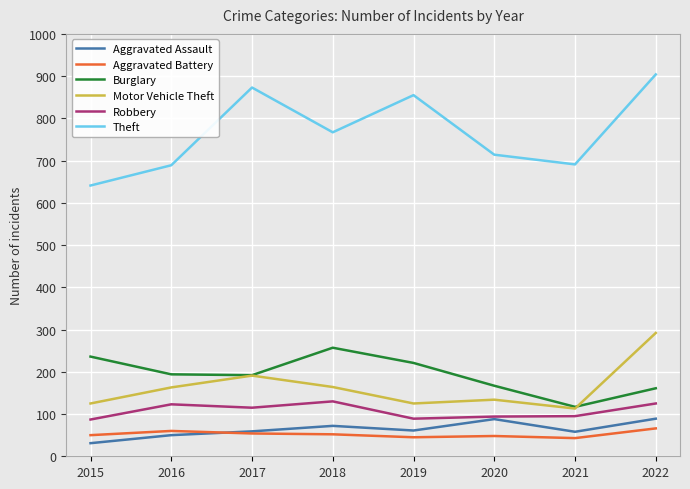

What is the sum of the Theft values at 2020 and 2022?

1618